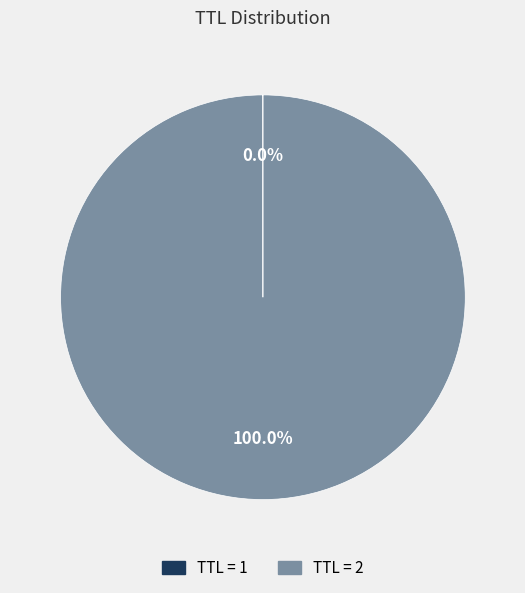

Which slice is the largest?

TTL = 2